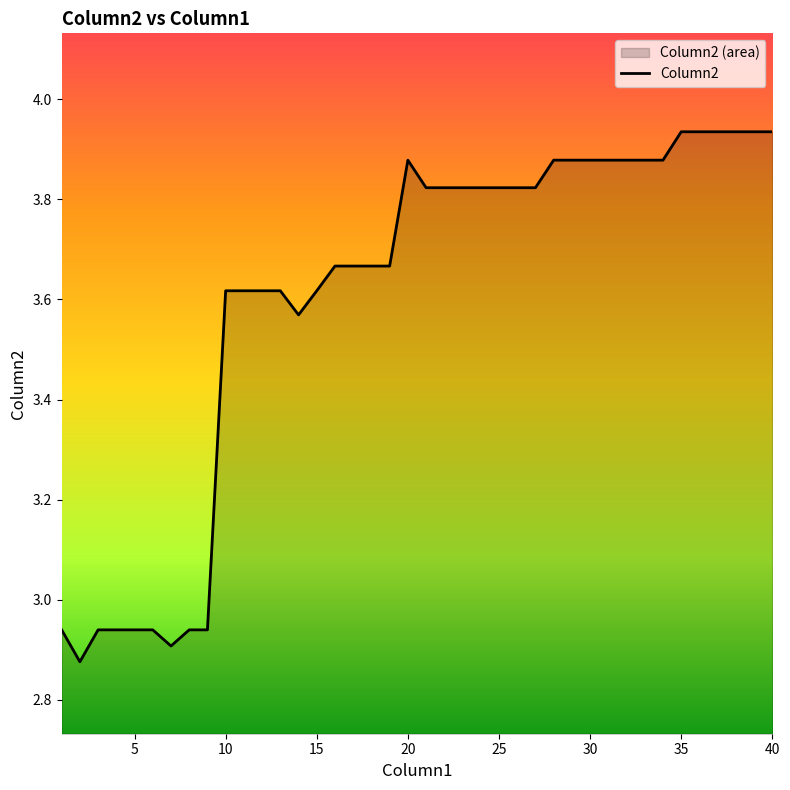

Does the chart have visible grid lines?

No